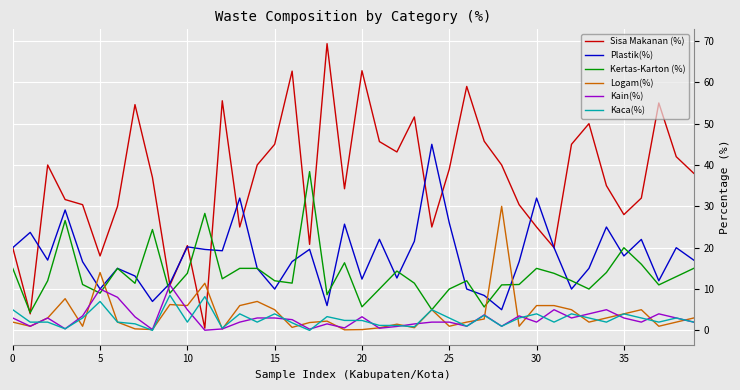

Which series has the largest range (max minus min)?

Sisa Makanan (%)